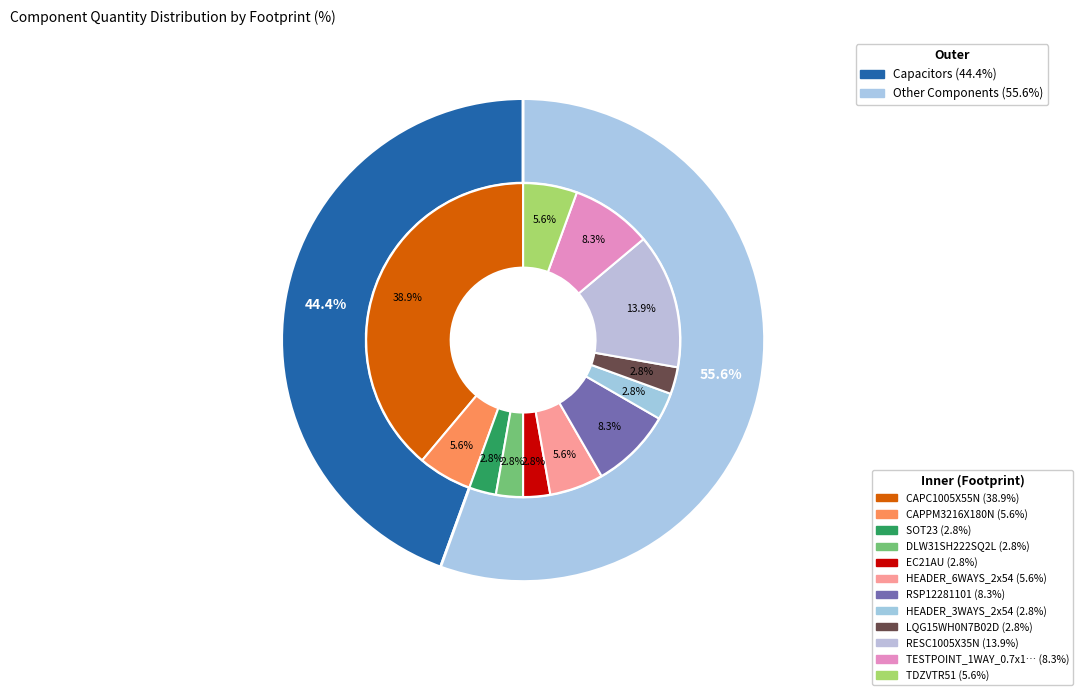

What is the ratio of the value at RESC1005X35N to the value at CAPC1005X55N?

0.4